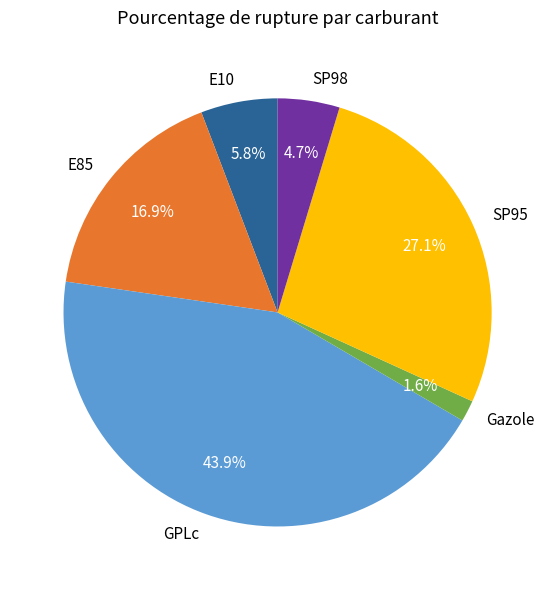

What percentage is the SP95 slice, to the nearest percent?

27%